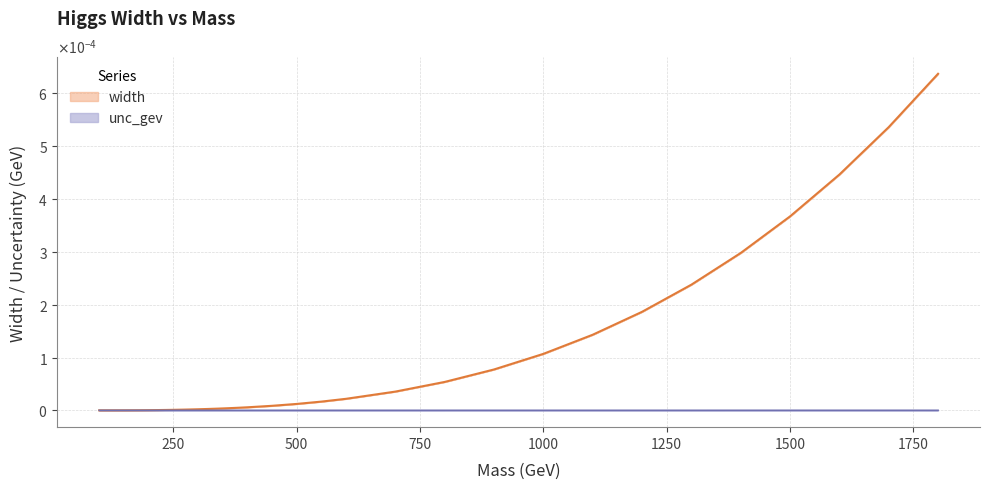

At which label is the value closest to 0?

100